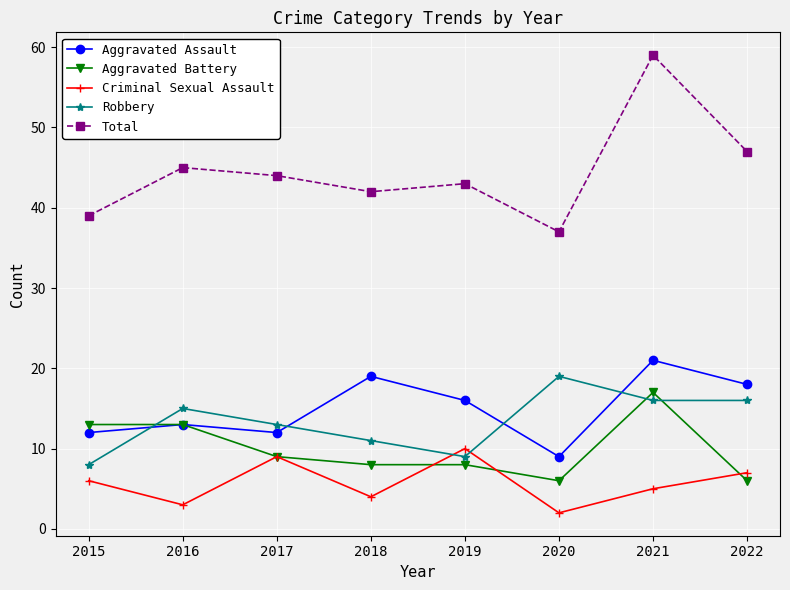

Which category has the highest value across all series?

2021